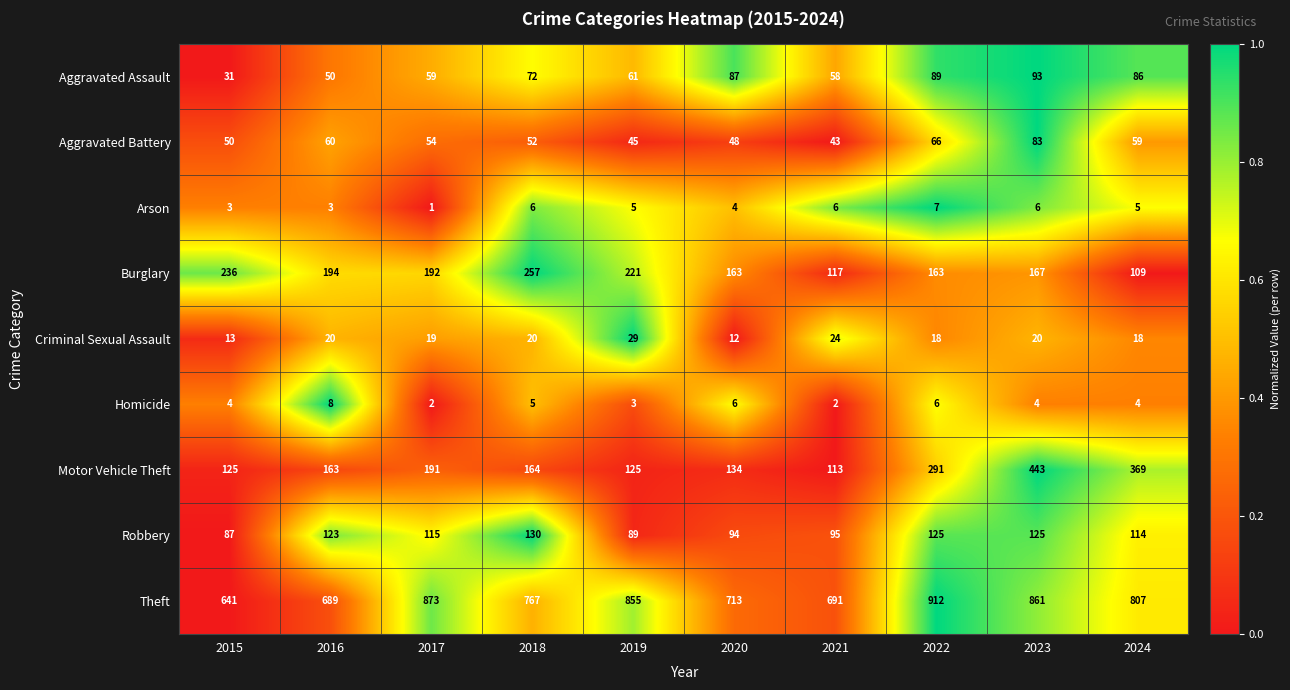

What is the difference between the highest and lowest values at 2015?

638